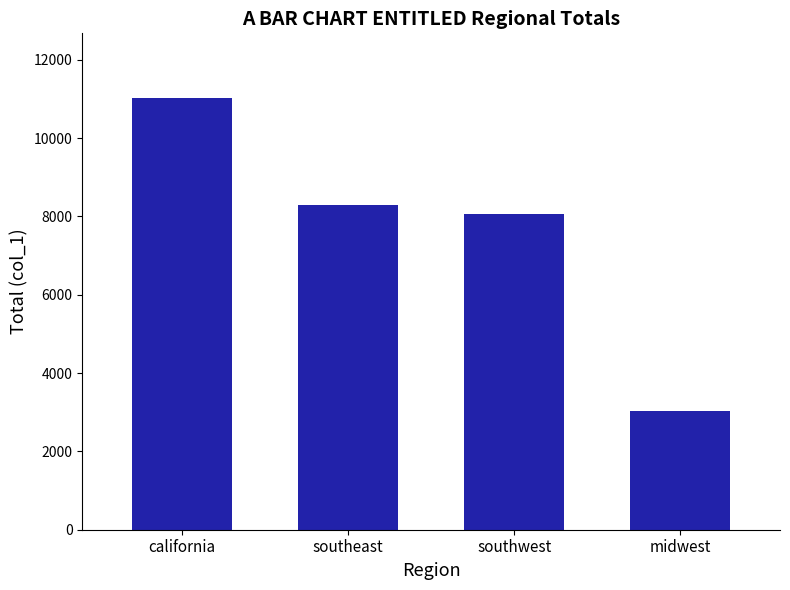

List the labels in order of value, largest first.

california, southeast, southwest, midwest